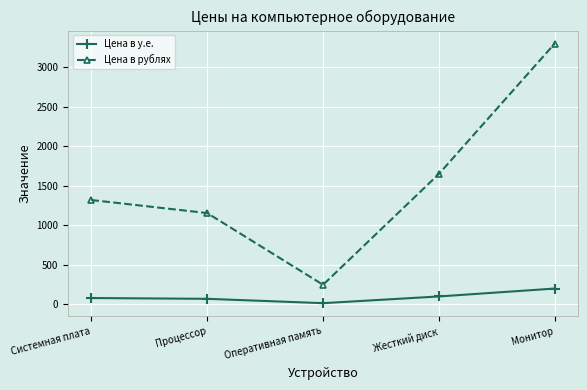

How many data points in Цена в у.е. are less than 80?

2